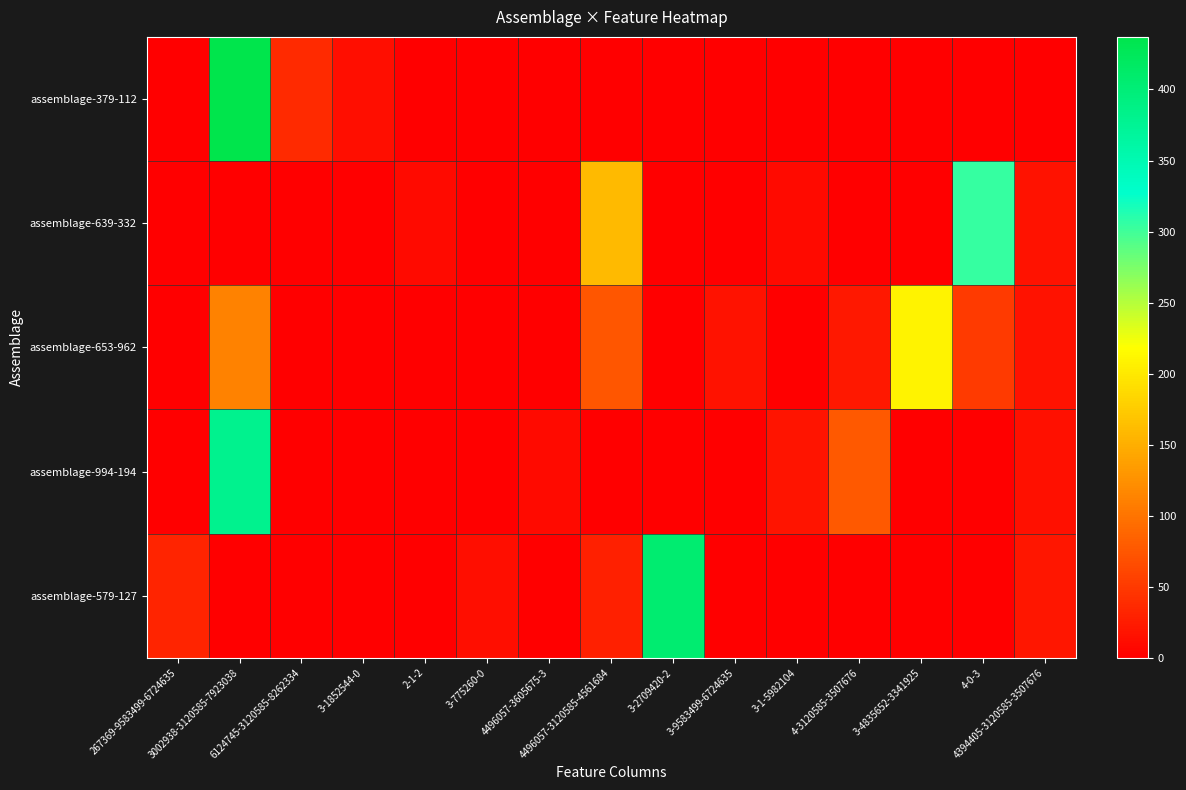

Rank the series by their maximum value, from highest to lowest.

assemblage-379-112, assemblage-579-127, assemblage-994-194, assemblage-639-332, assemblage-653-962